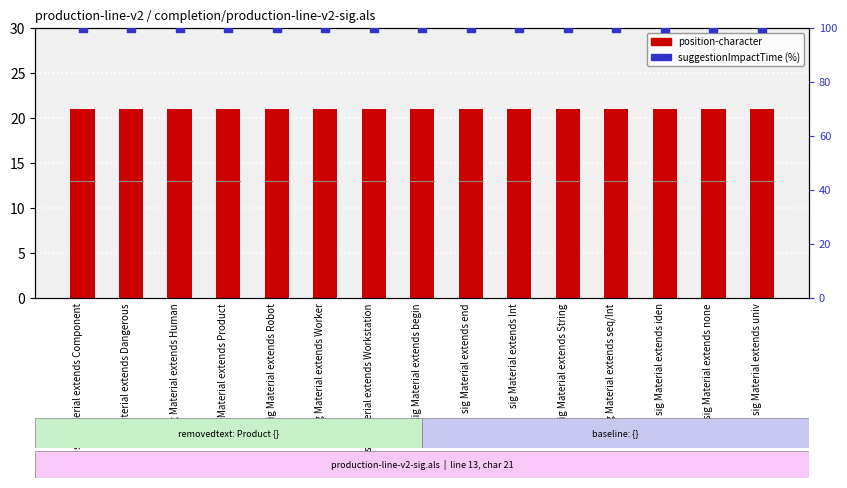

Is the value of suggestionImpactTime (%) at sig Material extends end greater than the value of position-character at sig Material extends iden?

Yes